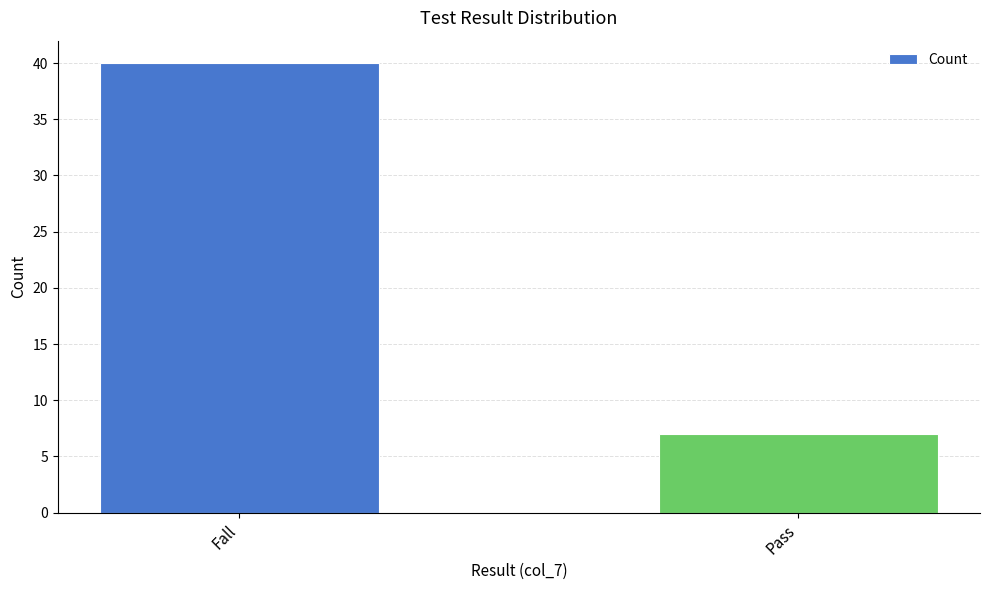

What is the change in value from Fall to Pass?

-33